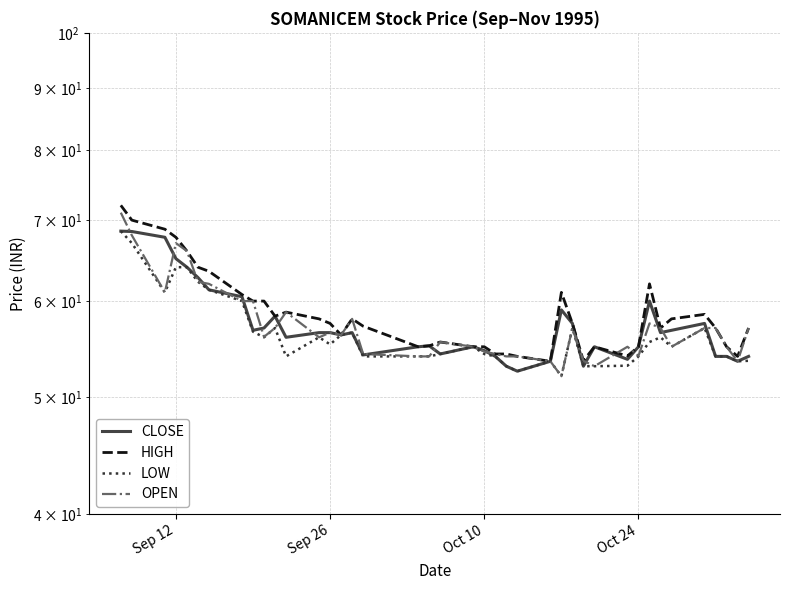

What are all the series names shown in the legend?

CLOSE, HIGH, LOW, OPEN